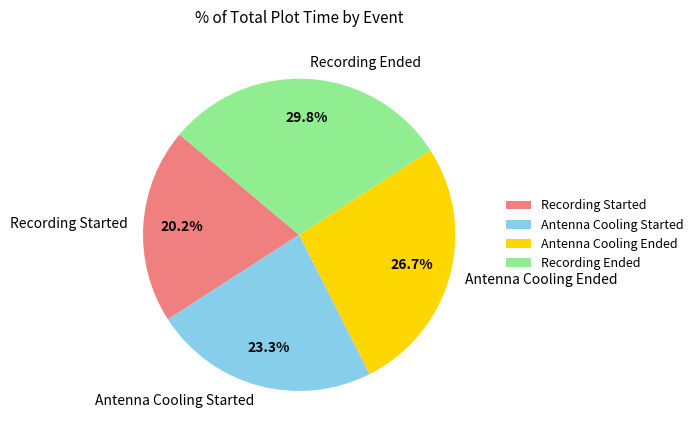

What percentage is the Antenna Cooling Started slice, to the nearest percent?

23%